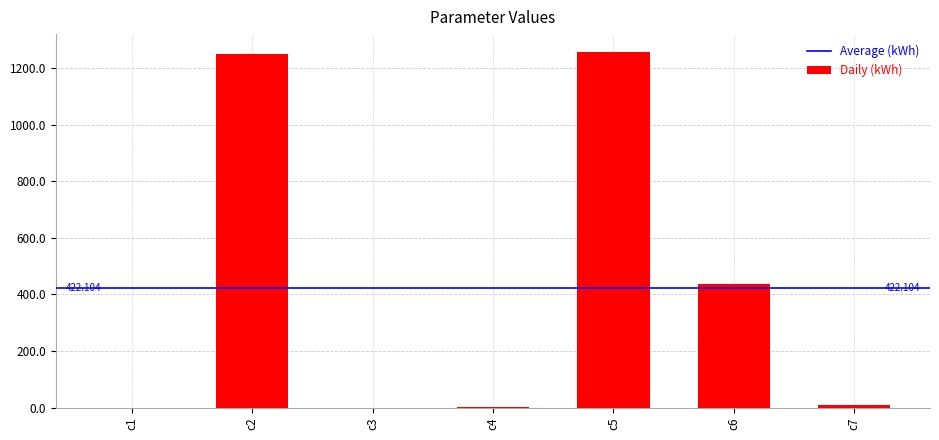

What value does the data have at c1?

0.3